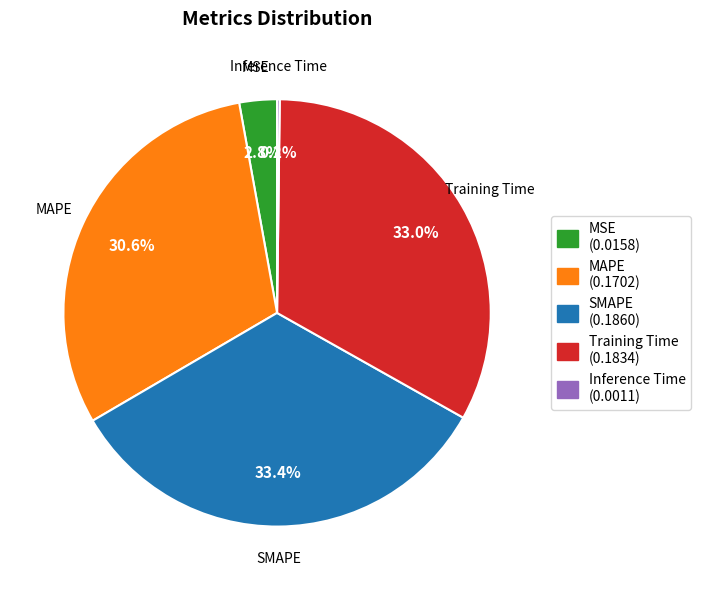

Is there any slice that represents more than half of the pie?

No